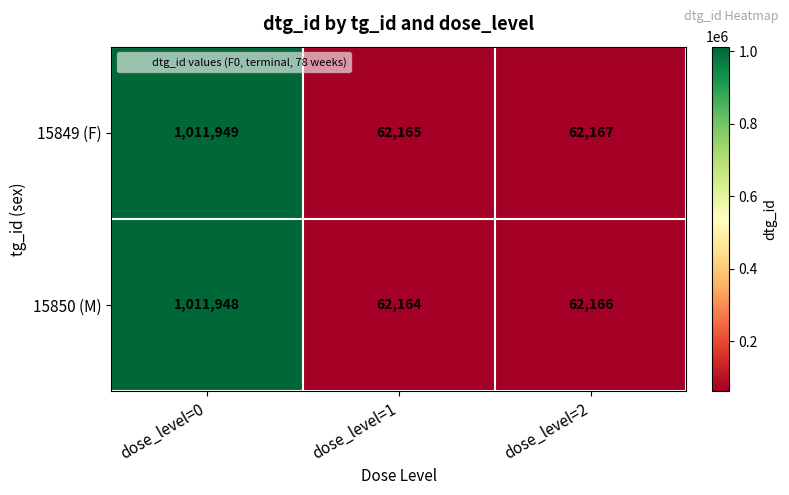

At which category does the chart reach its peak across all series?

dose_level=0